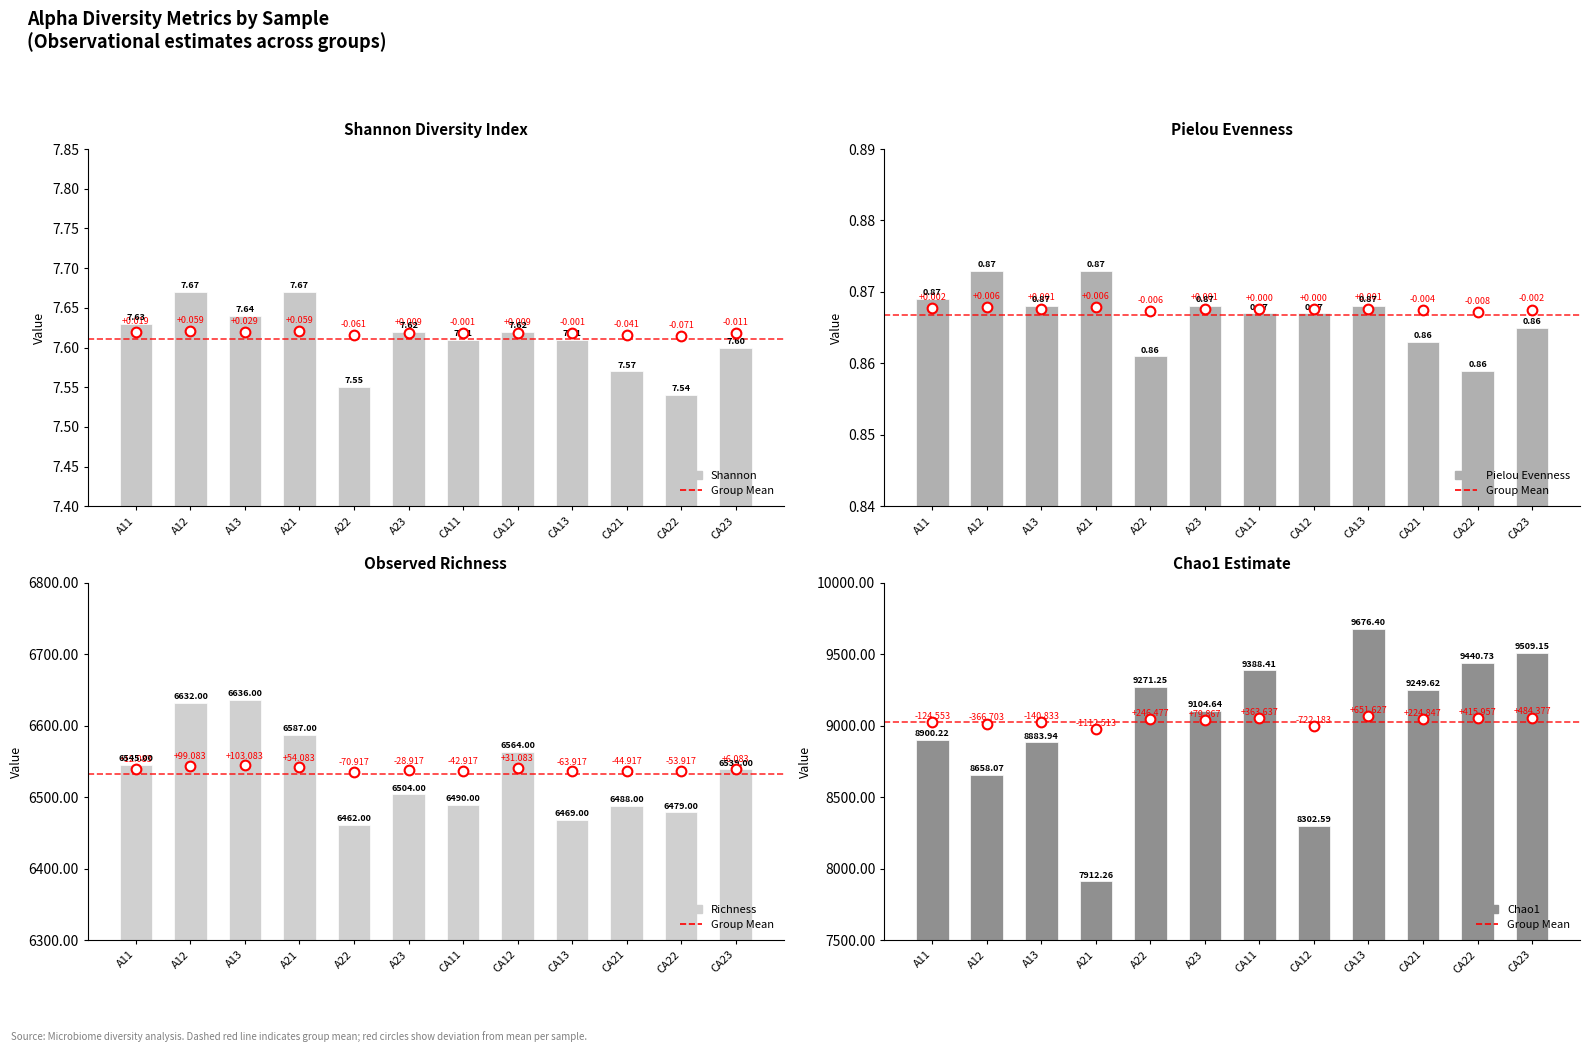

What are all the series names shown in the legend?

Shannon, Pielou Evenness, Richness, Chao1